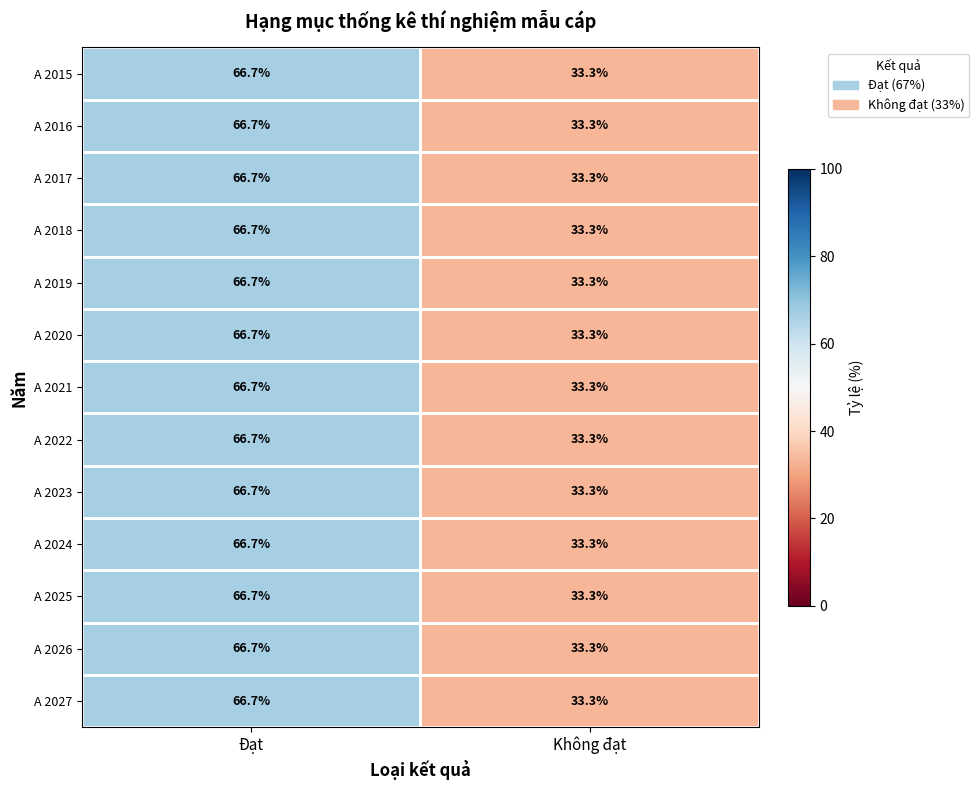

Which category has the highest value in the A 2025 series?

Đạt